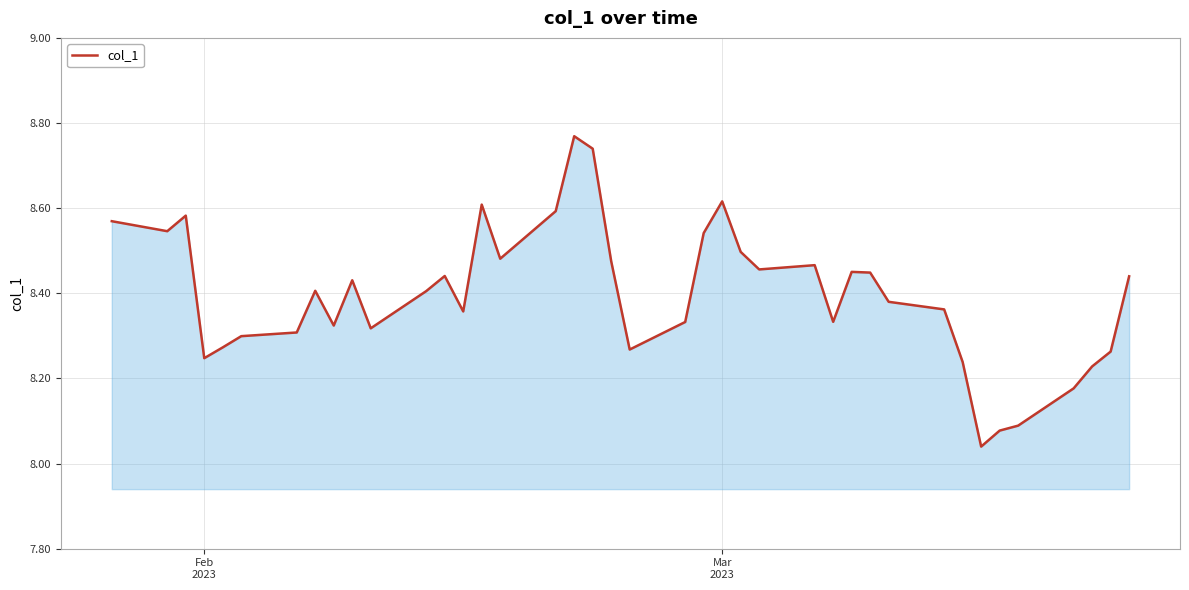

How many lines are shown in the chart?

1